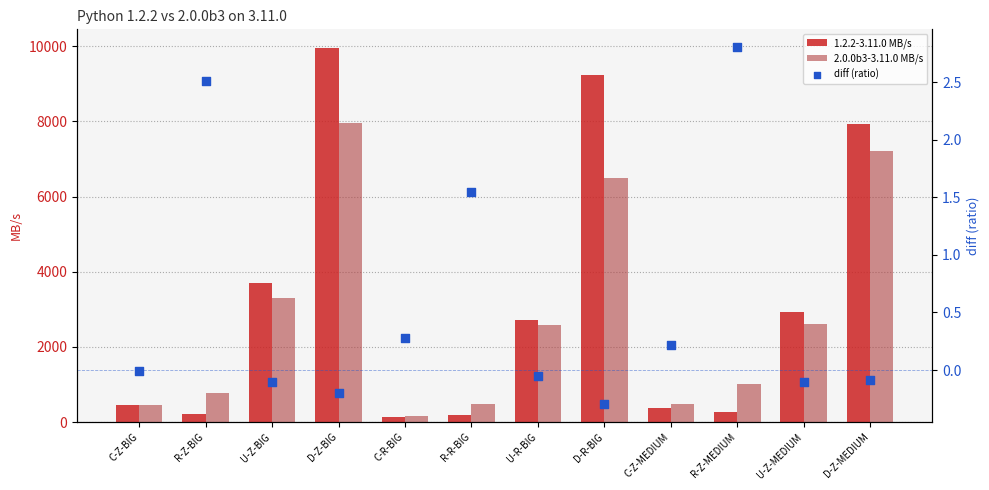

What is the total value across all series at D-Z-BIG?

17912.0